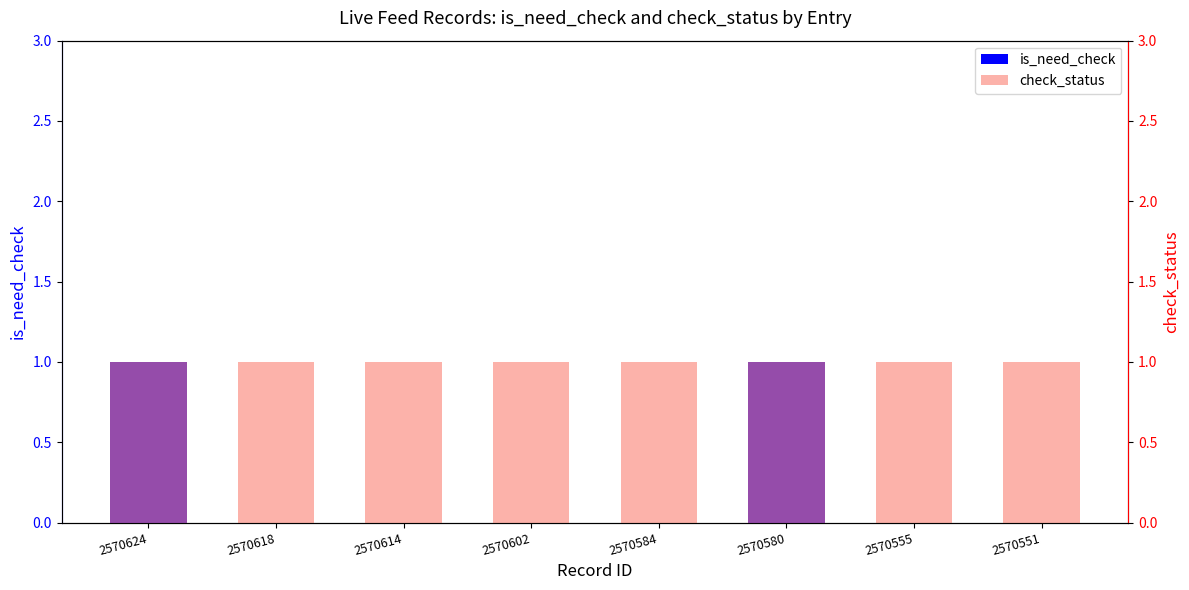

How many bars are there in each group?

2